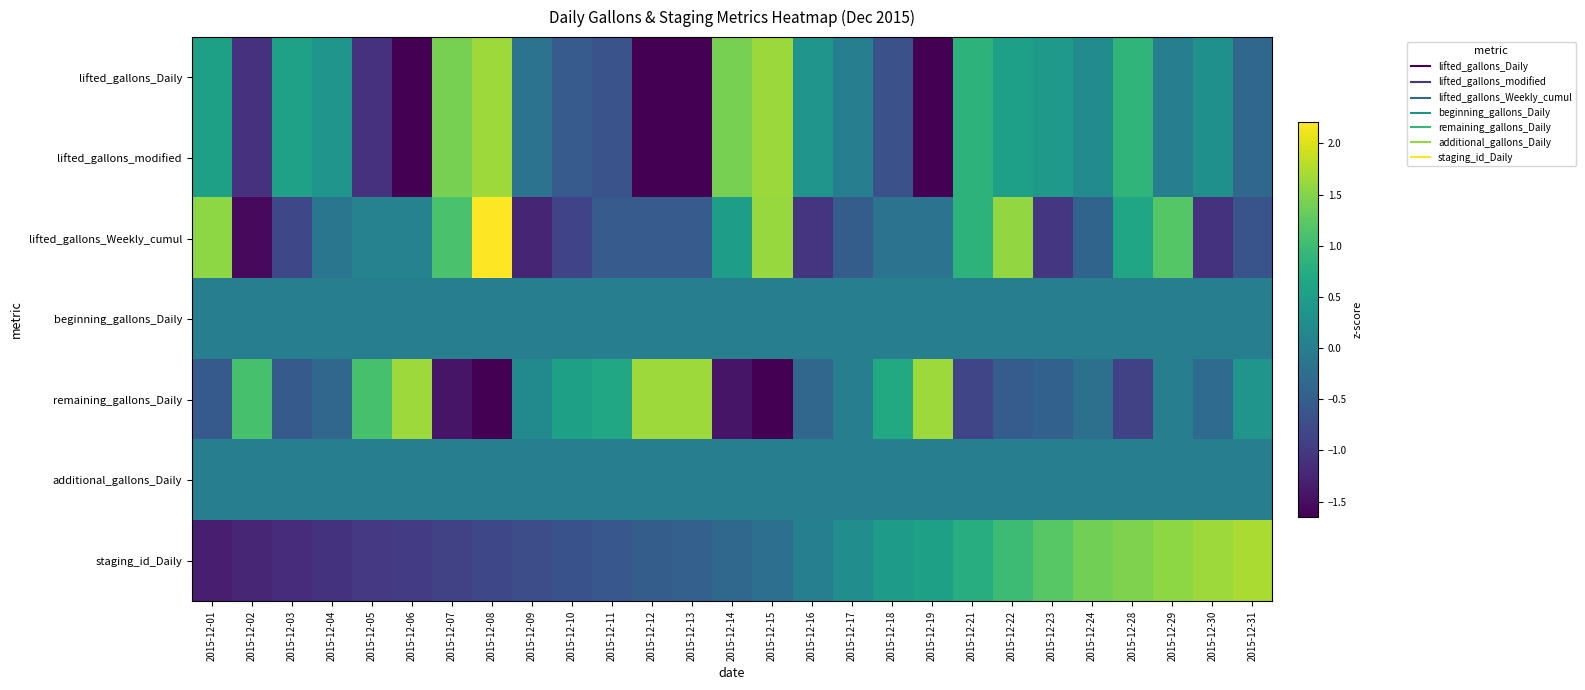

How many categories are shown in the chart?

27